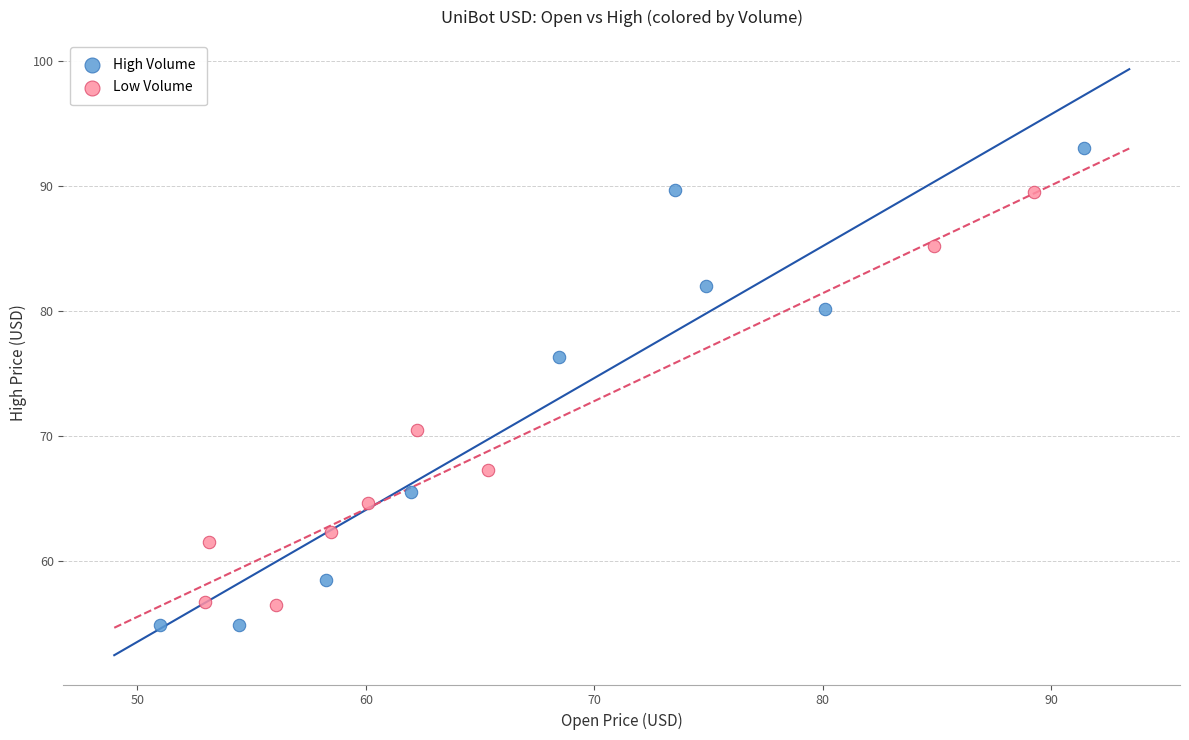

Which series contains the highest Y value?

High Volume